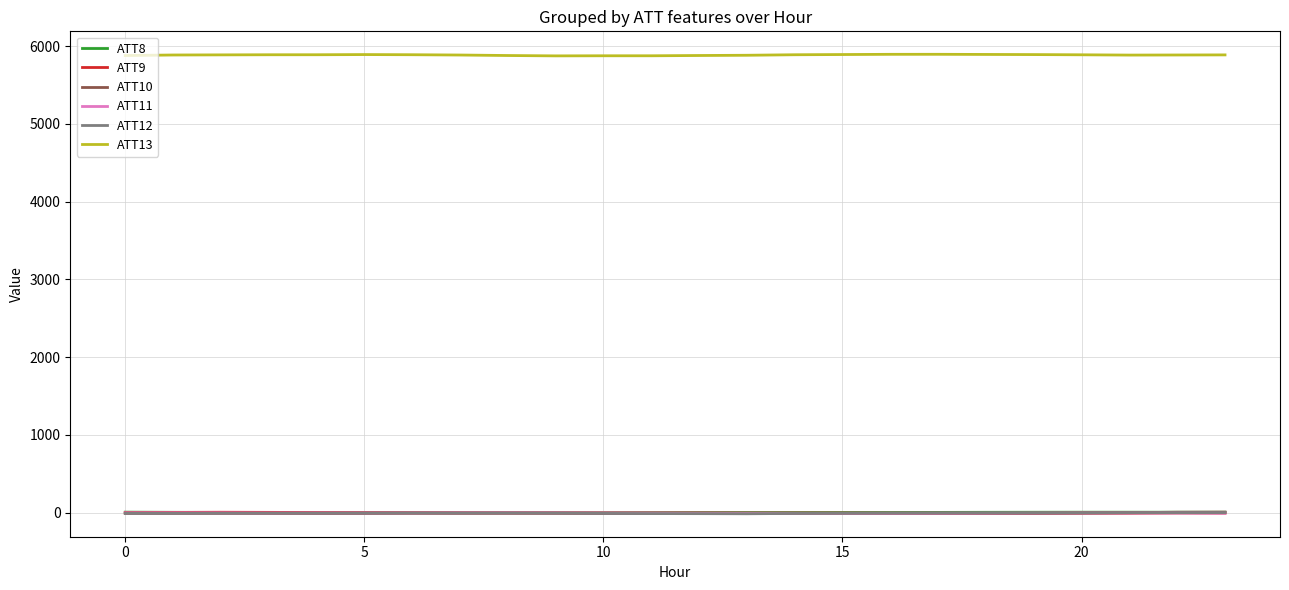

What is the smallest value displayed?

-14.1